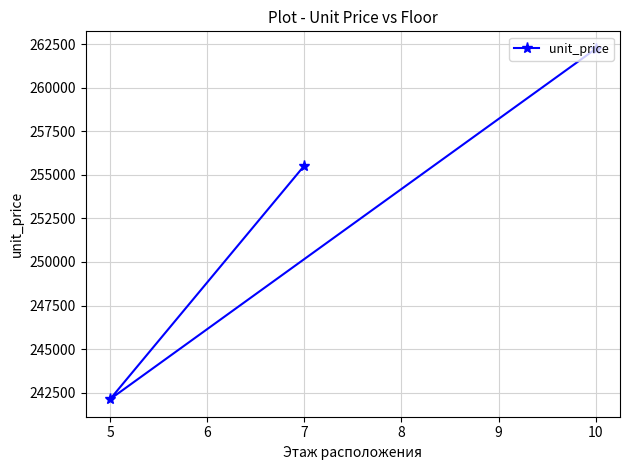

Which has a higher value, 5 or 7?

7